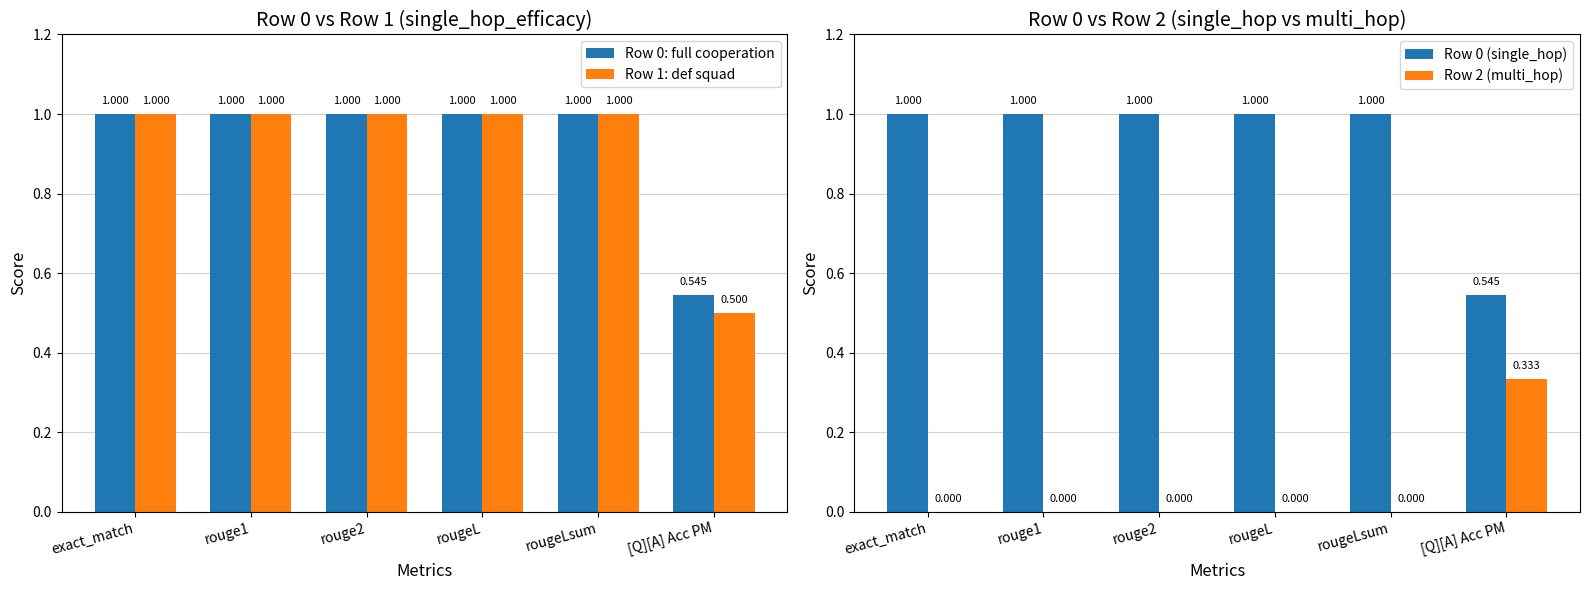

How many data points in Row 0: full cooperation are less than 1?

1